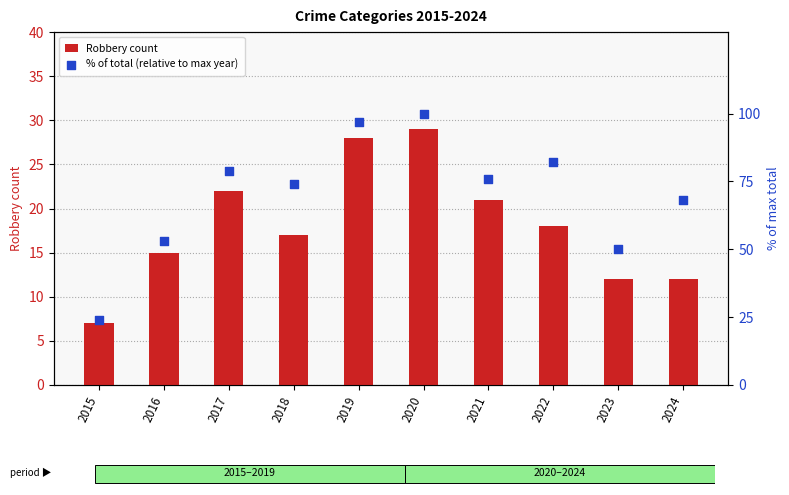

Which series has the largest Y range (max minus min)?

% of total (relative to max year)